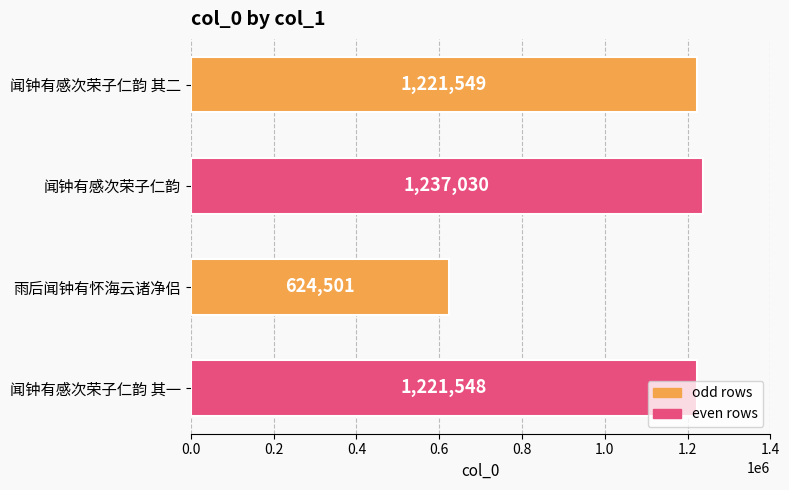

The value at 雨后闻钟有怀海云诸净侣 is 624501. True or false?

True